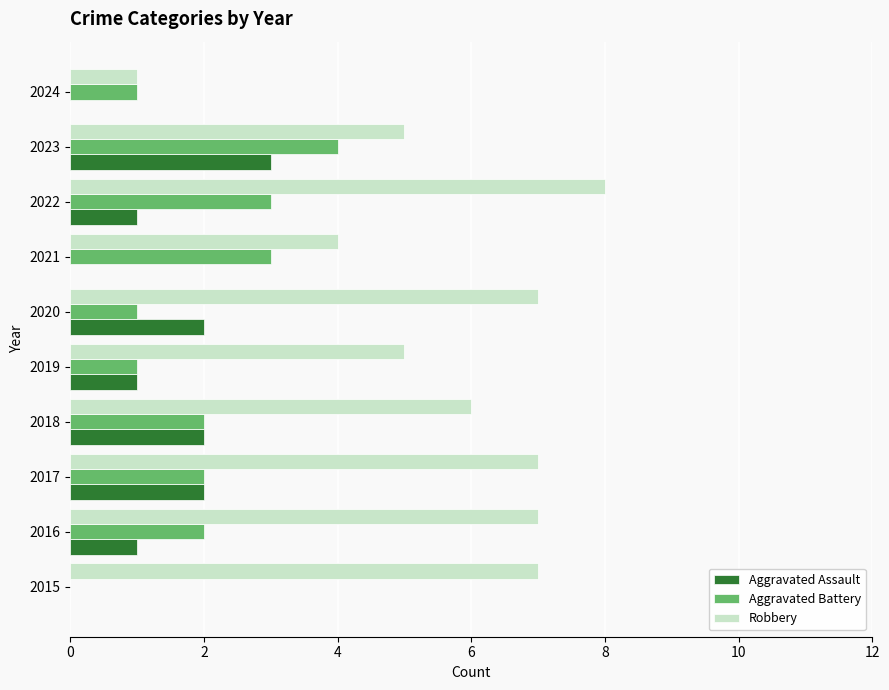

At which category does the chart reach its peak across all series?

2022